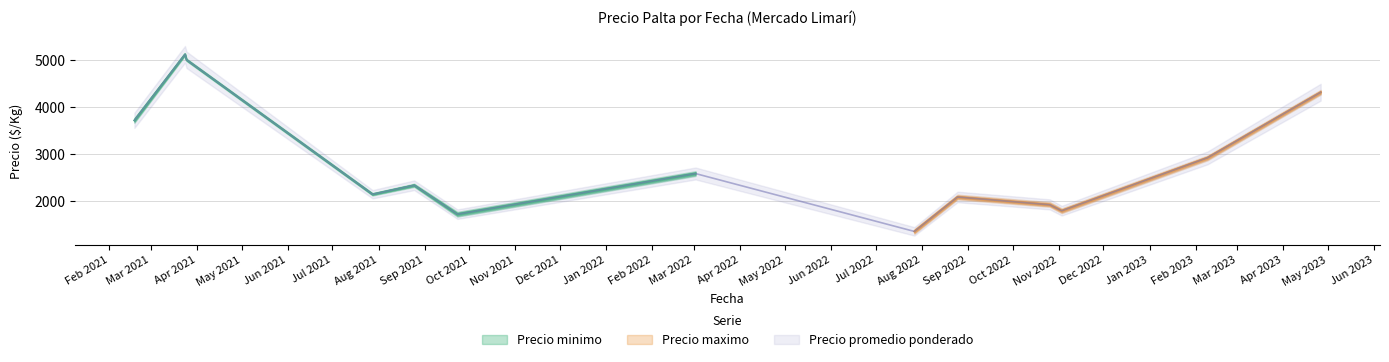

What is the sum of all Precio maximo values?

111800